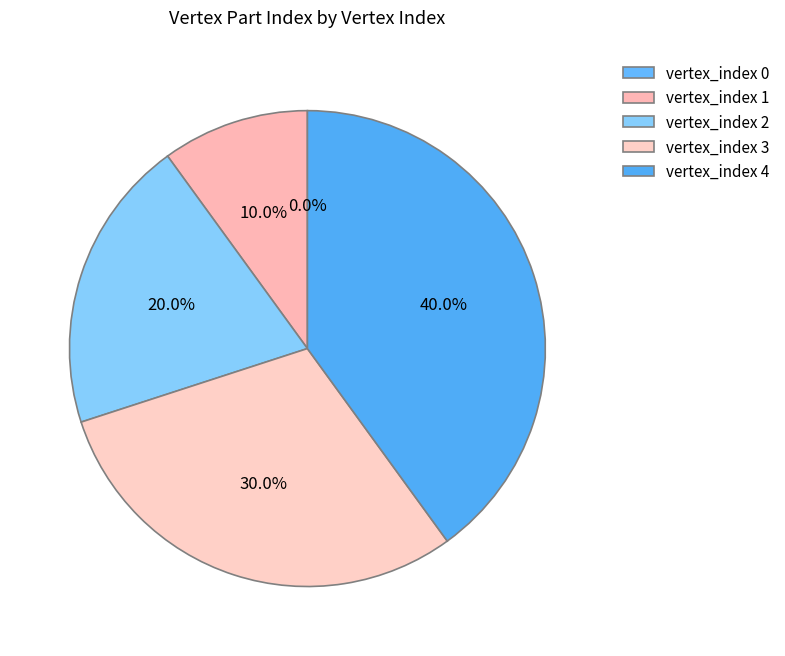

Is 0 the majority of the pie?

No